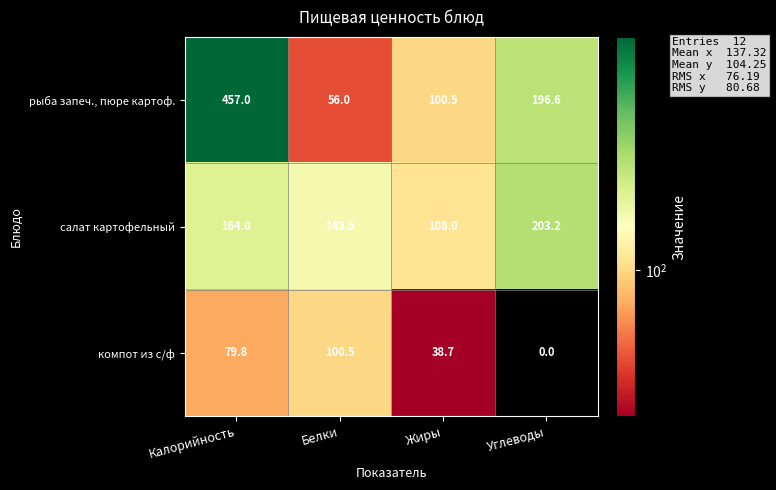

List the series in order of their overall mean, lowest first.

компот из с/ф, салат картофельный, рыба запеч., пюре картоф.